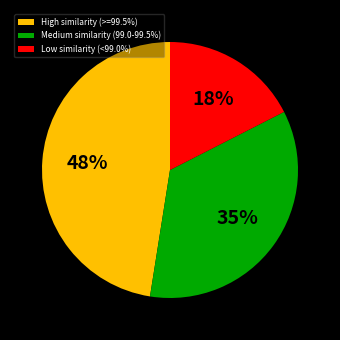

Does Low similarity (<99.0%) represent more than half of the total?

No